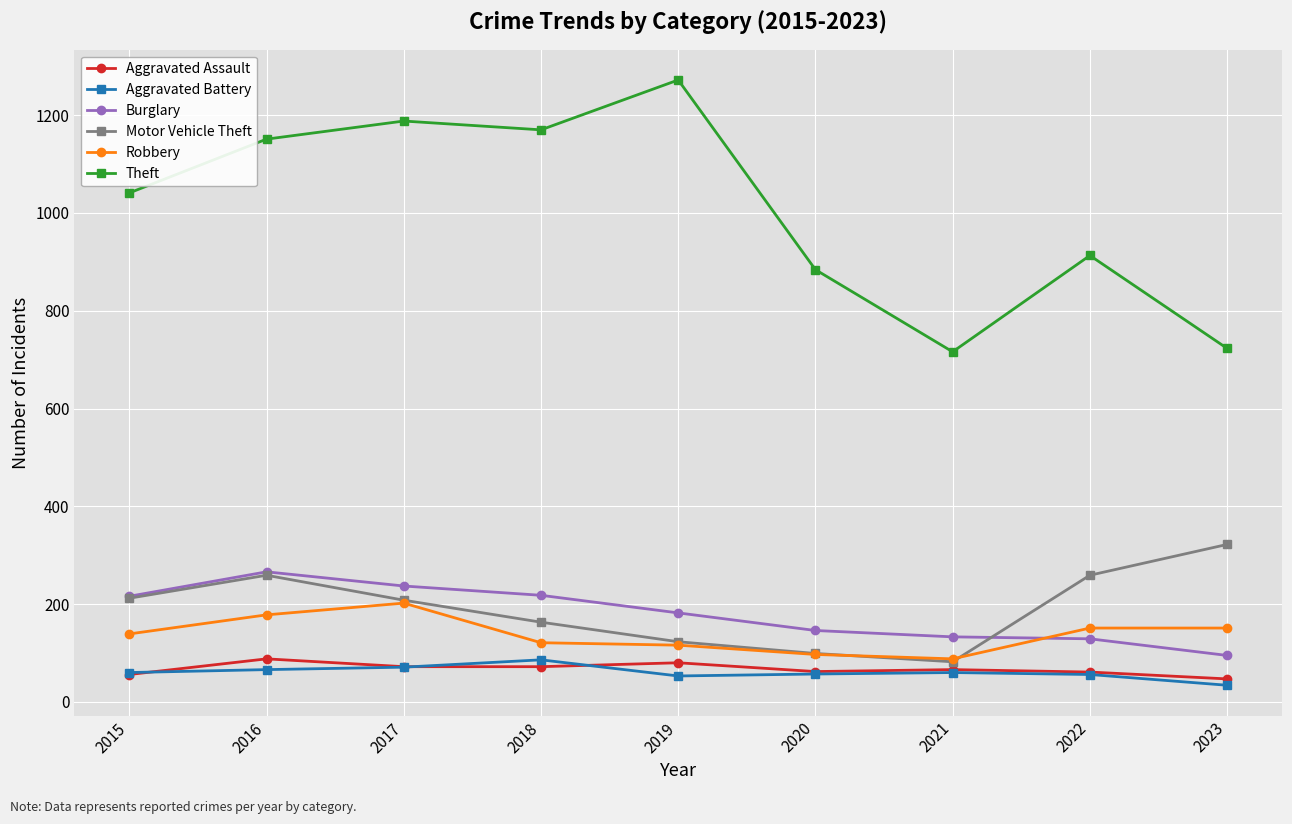

At which category does the chart reach its peak across all series?

2019